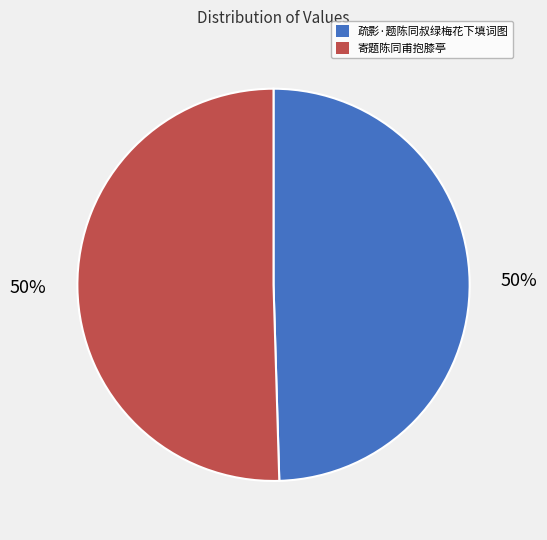

To the nearest percent, what is the average slice percentage?

50%